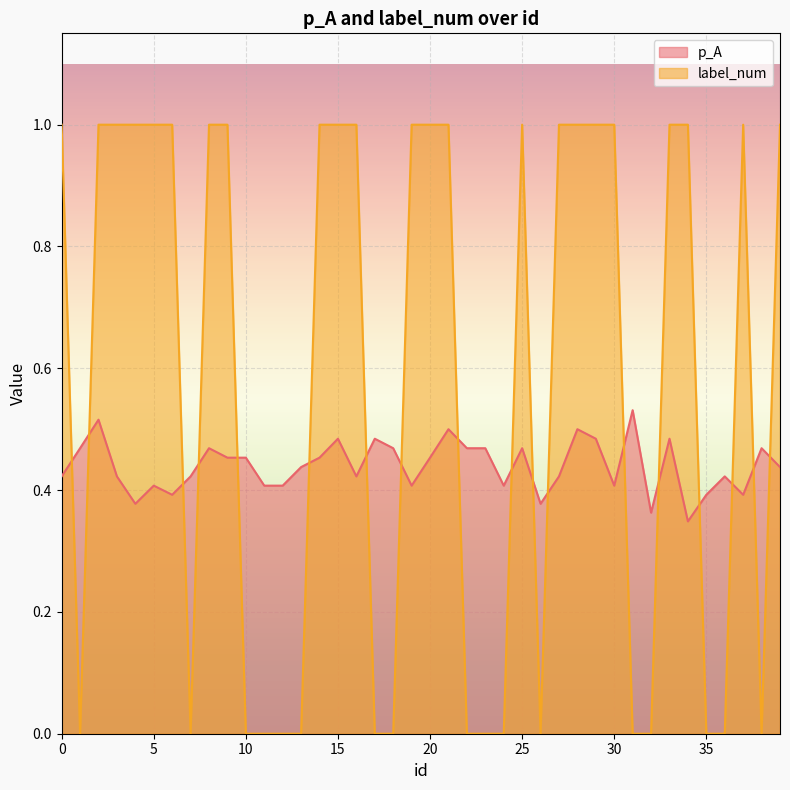

What is the highest value of the p_A series?

0.5